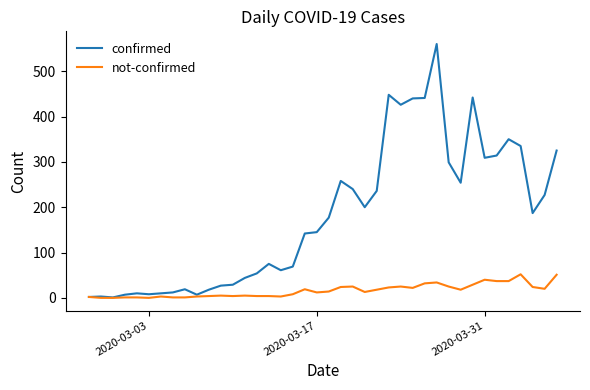

Rank the series by their average value, from lowest to highest.

not-confirmed, confirmed